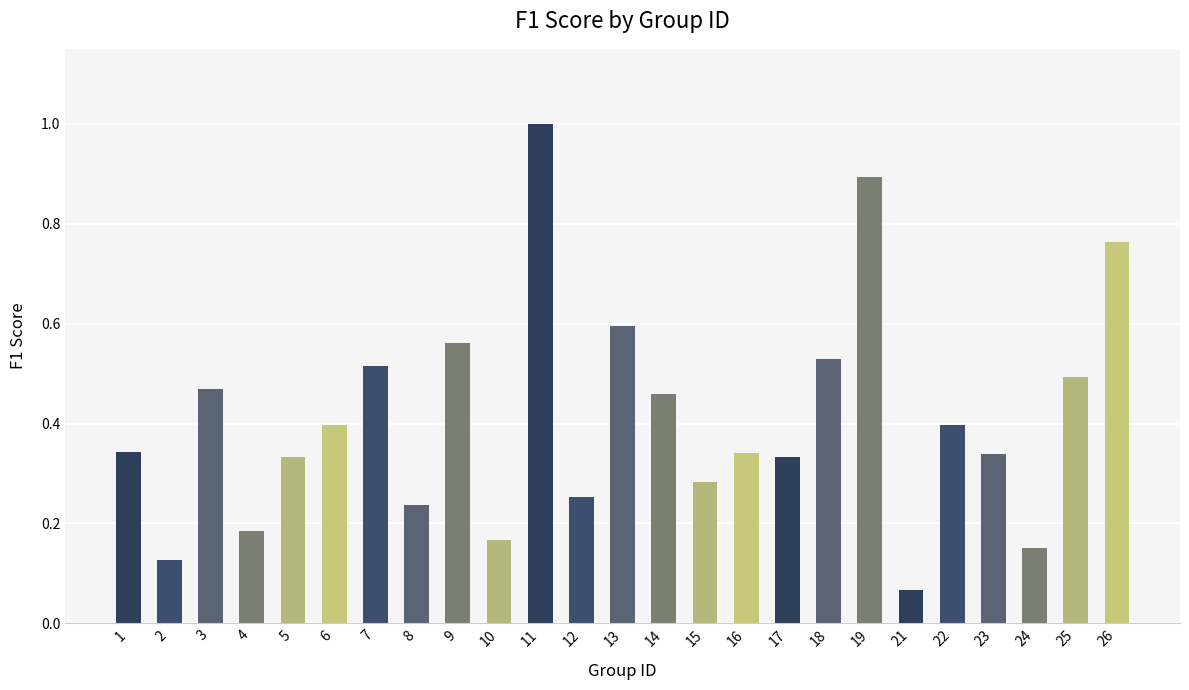

What is the sum of all values?

10.2